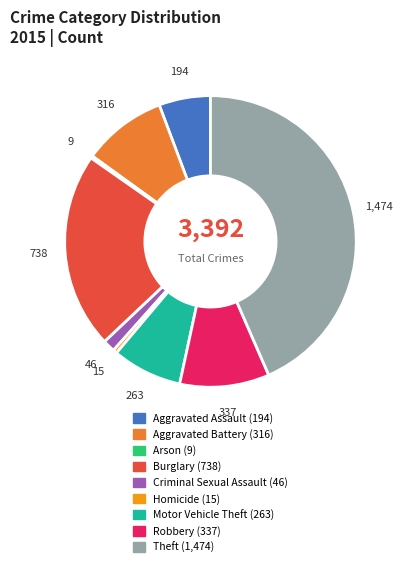

Do Burglary and Aggravated Assault together represent more than half of the pie?

No